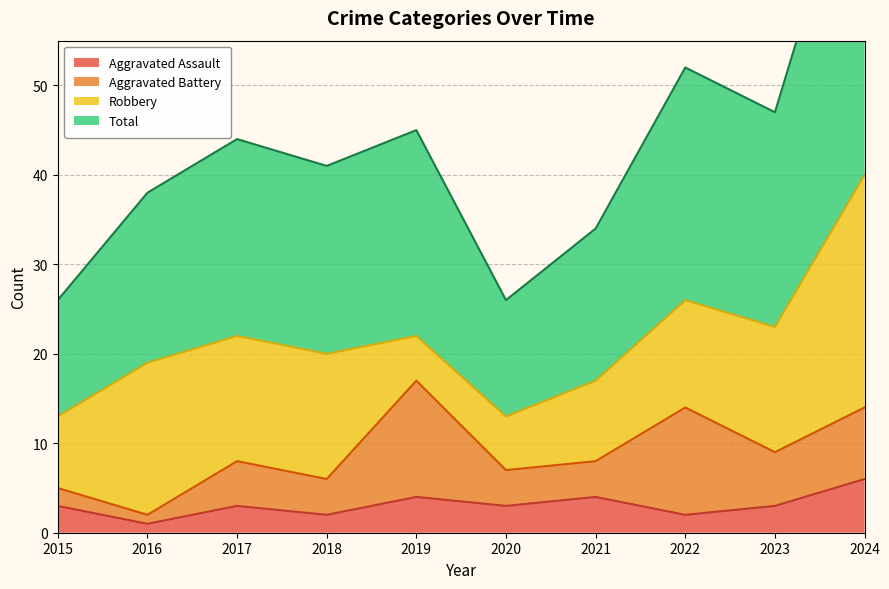

True or false: Aggravated Assault has a value of 1 at 2016.

True